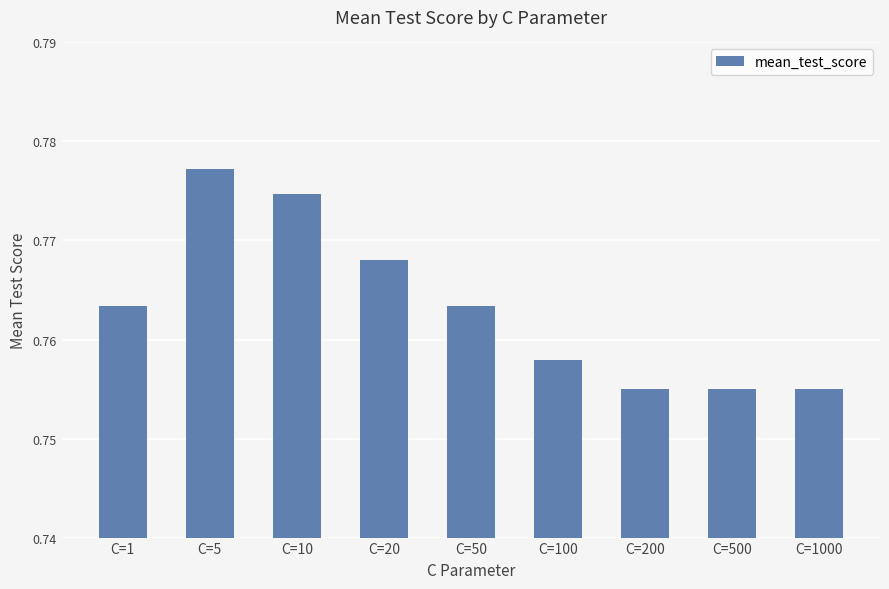

Which has a higher value, C=10 or C=100?

C=10